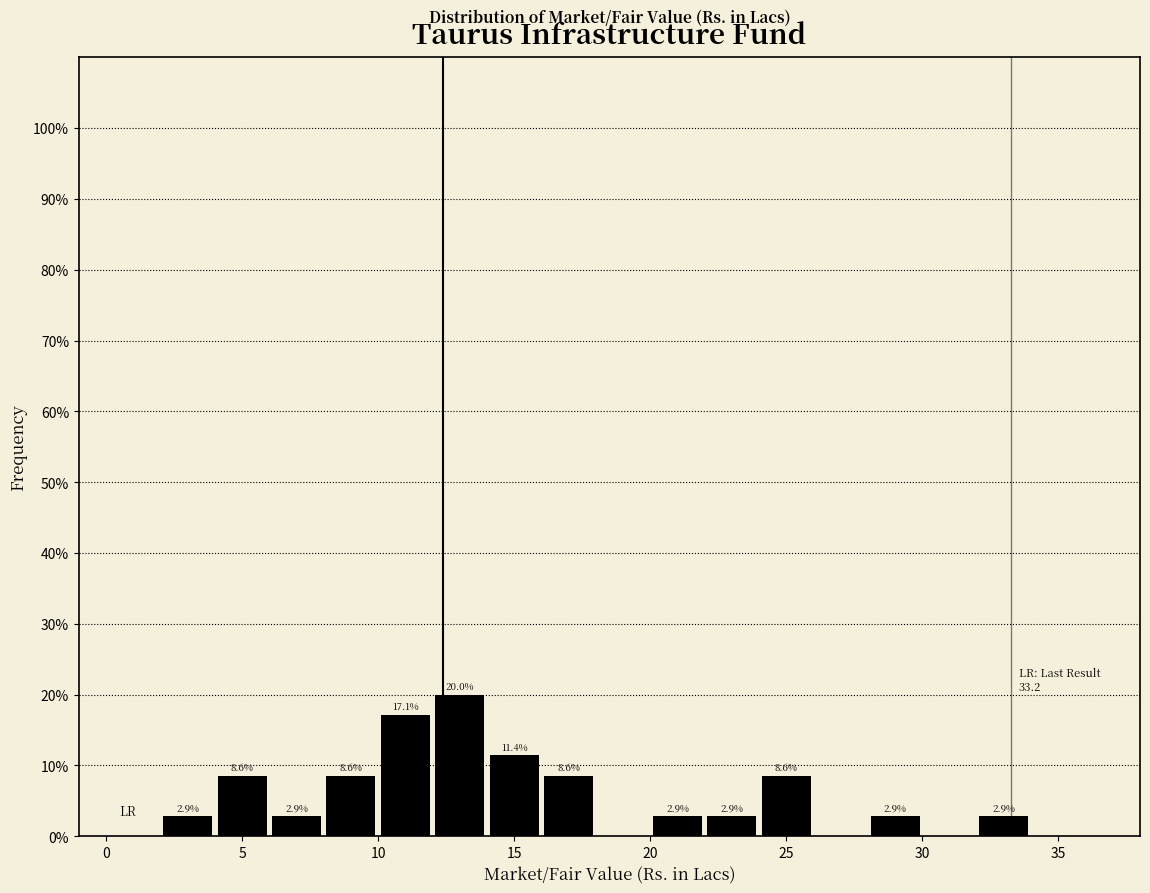

Over which range of the x-axis is the bar tallest?

12 to 14